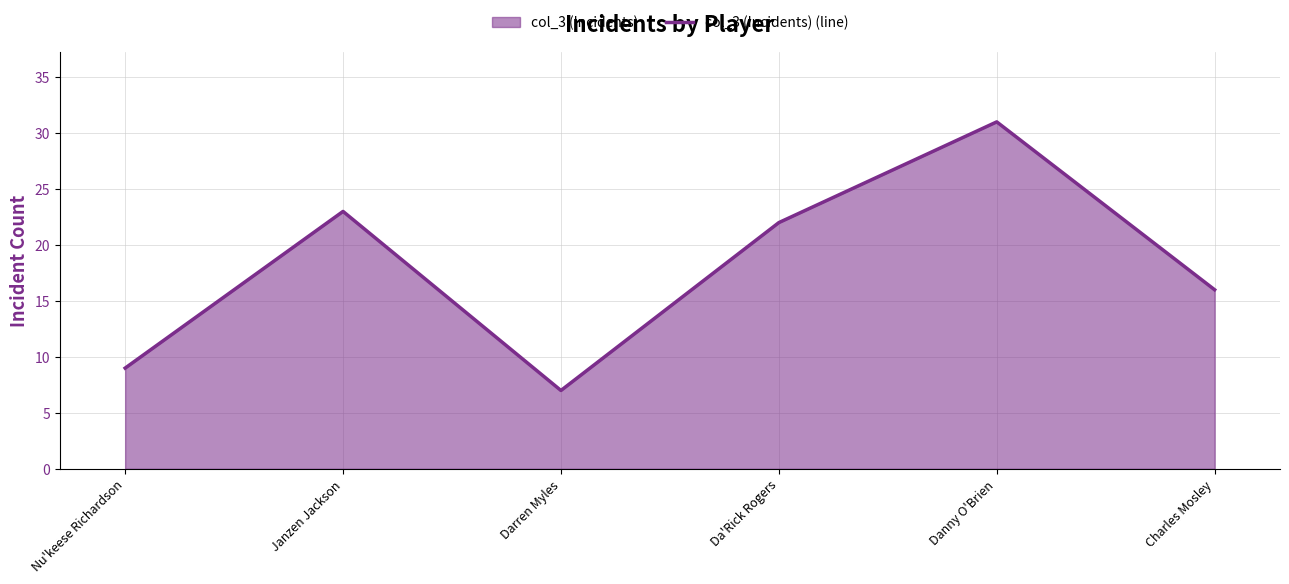

The value at Da'Rick Rogers is 22. True or false?

True